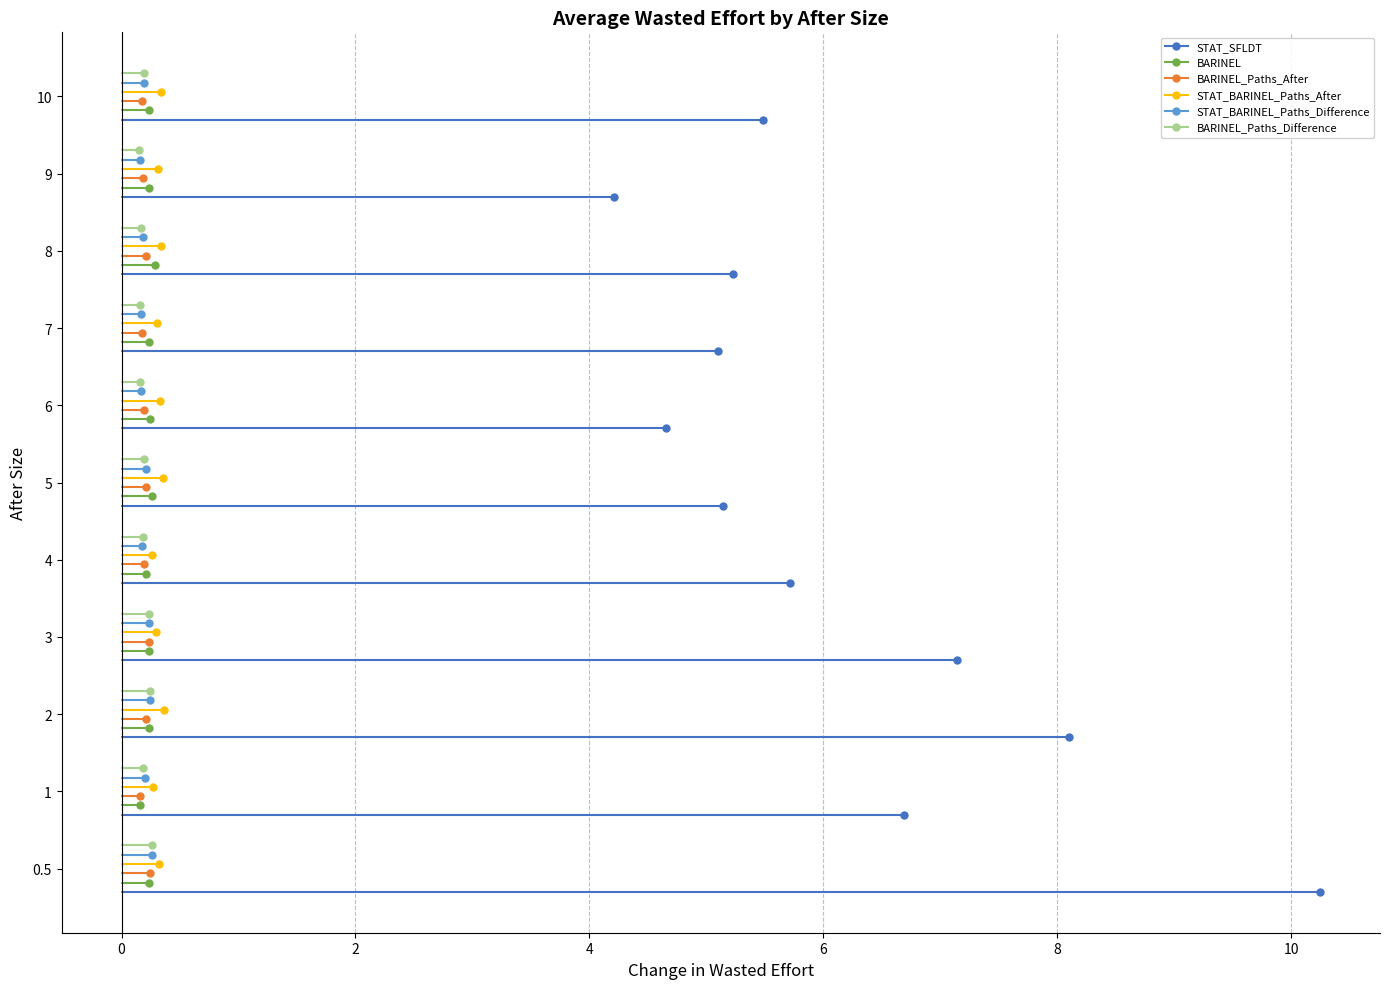

Rank the categories by STAT_BARINEL_Paths_Difference value from highest to lowest.

0.5, 2, 3, 5, 1, 10, 8, 4, 7, 6, 9